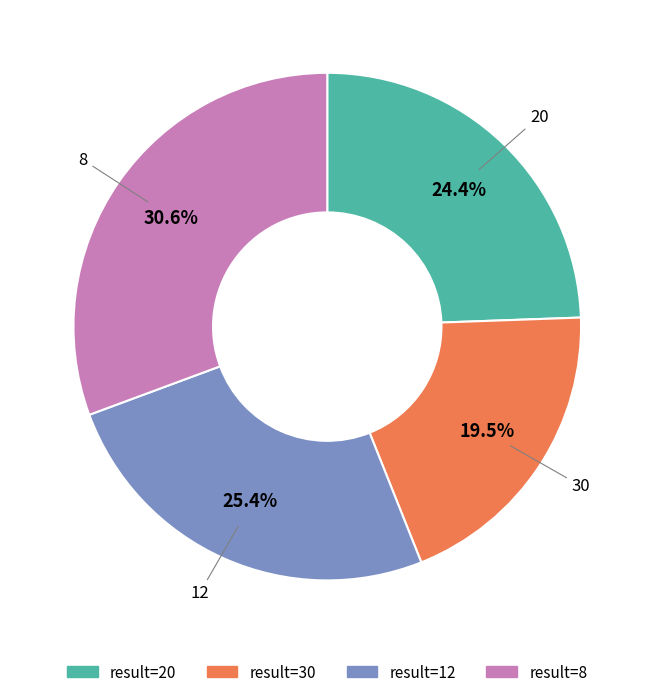

Does any single category account for the majority?

No